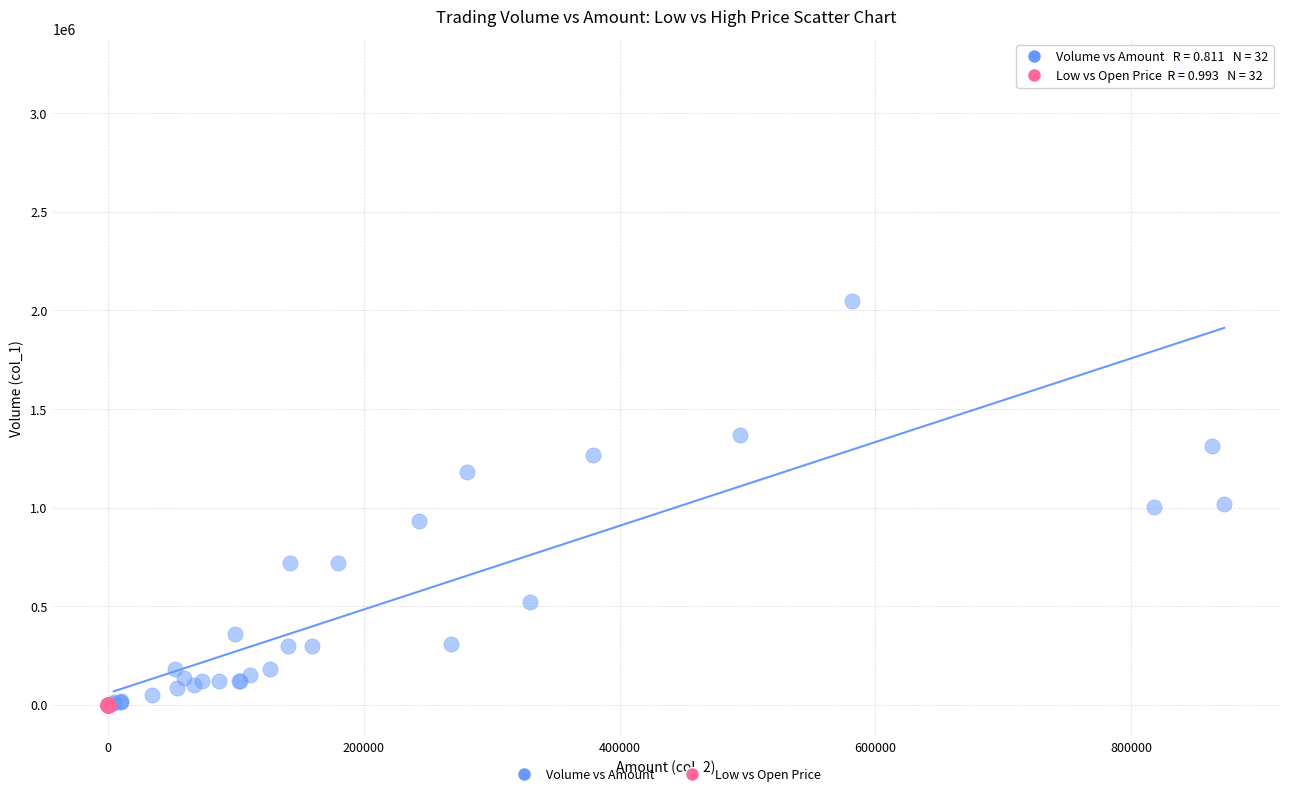

Which series contains the highest Y value?

Volume vs Amount